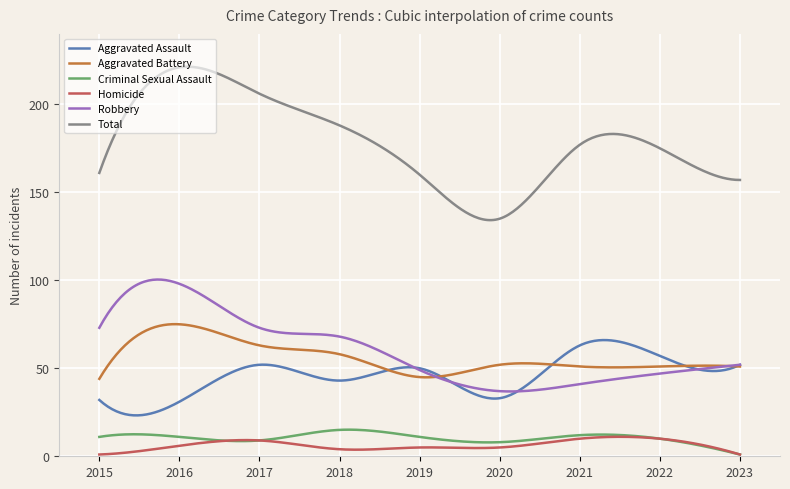

Which series has the largest range (max minus min)?

Total